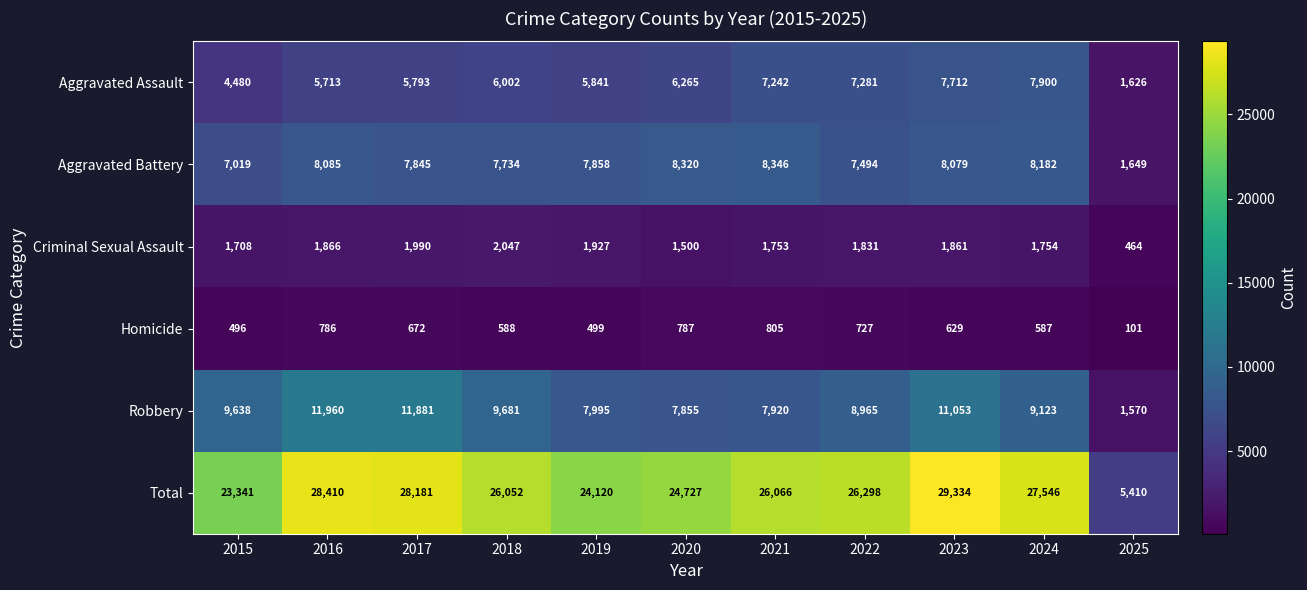

What is the difference between the maximum and minimum values in the Aggravated Assault series?

6274